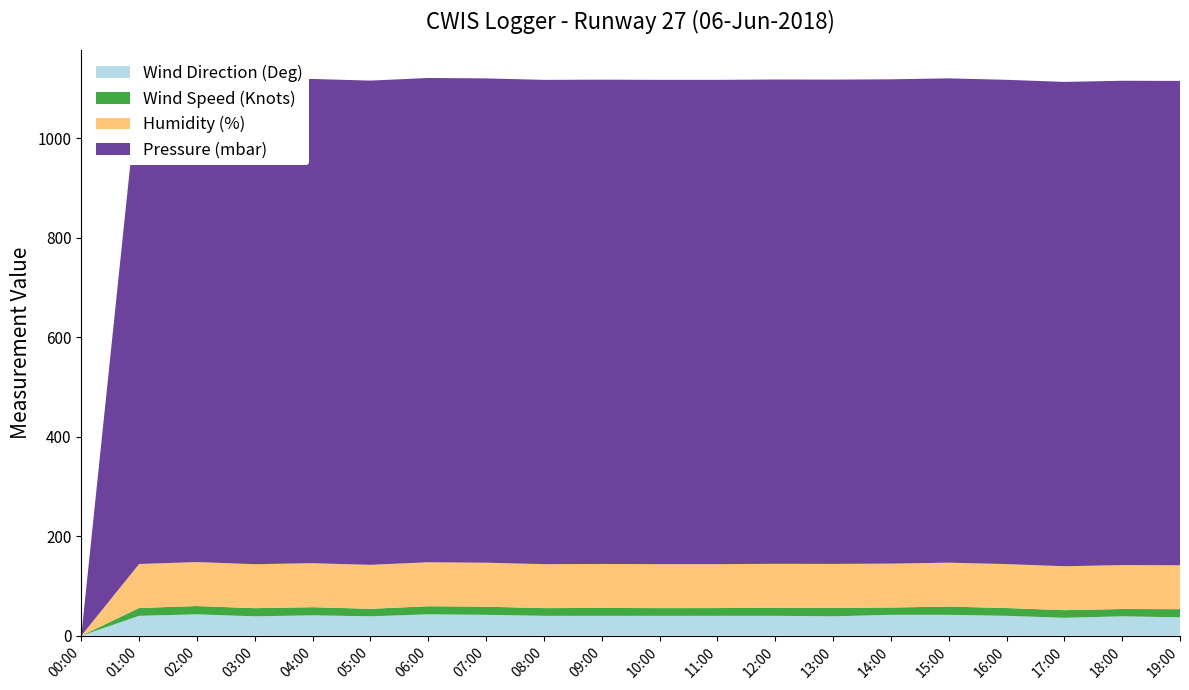

Reading left to right, list all the values displayed in this chart.

Wind Direction (Deg): 00:00=0.0	01:00=40.0	02:00=43.0	03:00=39.0	04:00=41.0	05:00=39.0	06:00=43.0	07:00=42.0	08:00=40.0	09:00=40.0	10:00=40.0	11:00=40.0	12:00=40.0	13:00=39.0	14:00=42.0	15:00=42.0	16:00=40.0	17:00=36.0	18:00=39.0	19:00=37.0
Wind Speed (Knots): 00:00=0.0	01:00=15.8	02:00=16.7	03:00=16.4	04:00=16.4	05:00=15.1	06:00=16.3	07:00=16.4	08:00=15.5	09:00=15.9	10:00=15.5	11:00=15.6	12:00=16.3	13:00=17.1	14:00=14.7	15:00=16.6	16:00=15.7	17:00=15.4	18:00=14.7	19:00=16.4
Humidity (%): 00:00=0.0	01:00=88.4	02:00=88.4	03:00=88.4	04:00=88.4	05:00=88.4	06:00=88.4	07:00=88.4	08:00=88.4	09:00=88.4	10:00=88.4	11:00=88.3	12:00=88.3	13:00=88.3	14:00=88.3	15:00=88.3	16:00=88.3	17:00=88.3	18:00=88.3	19:00=88.3
Pressure (mbar): 00:00=0.0	01:00=973.6	02:00=973.6	03:00=973.6	04:00=973.6	05:00=973.6	06:00=973.7	07:00=973.7	08:00=973.7	09:00=973.7	10:00=973.7	11:00=973.7	12:00=973.7	13:00=973.7	14:00=973.7	15:00=973.7	16:00=973.7	17:00=973.8	18:00=973.8	19:00=973.8